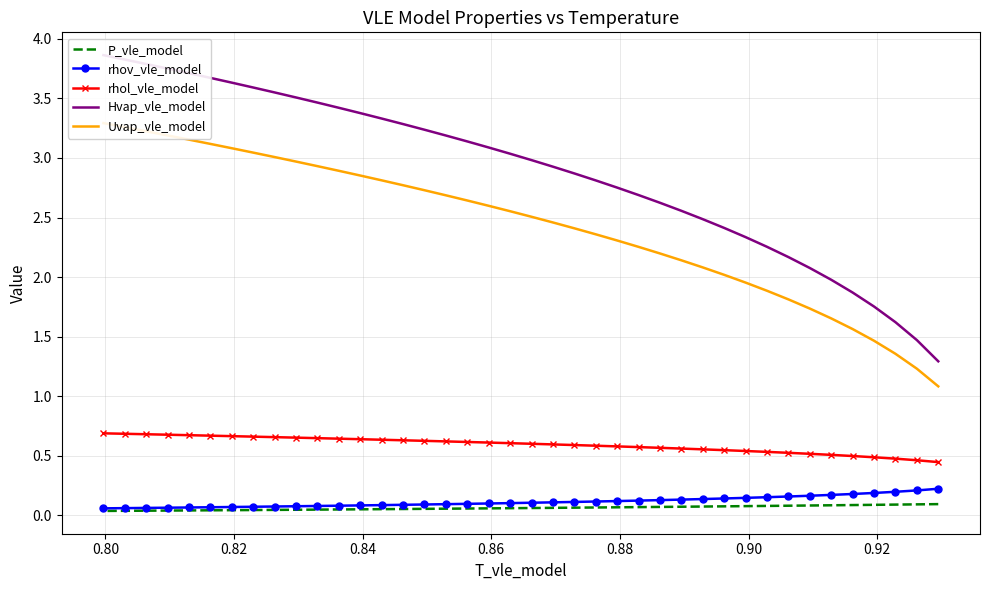

How many data points in Hvap_vle_model are less than 3?

20